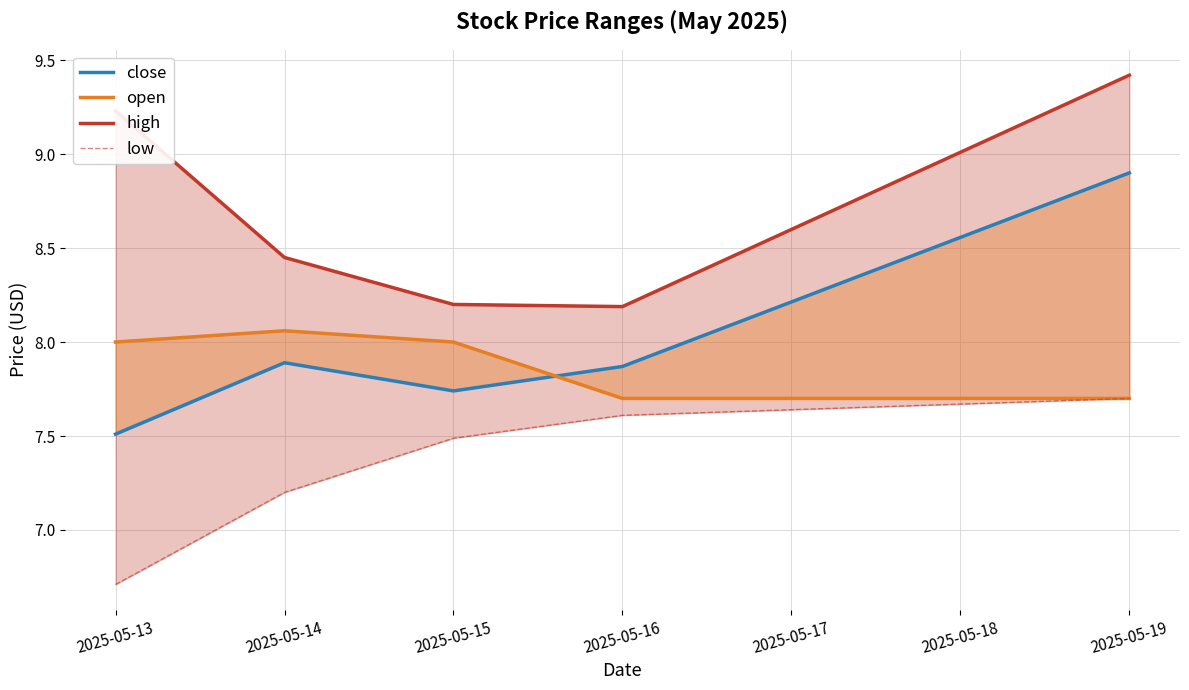

What is the sum of all high values?

43.5